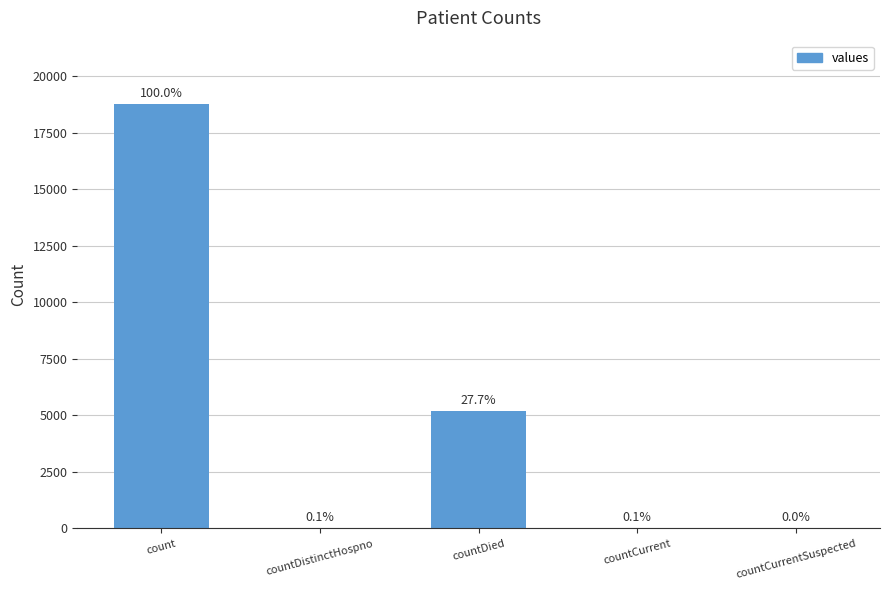

What position from the right is count?

5